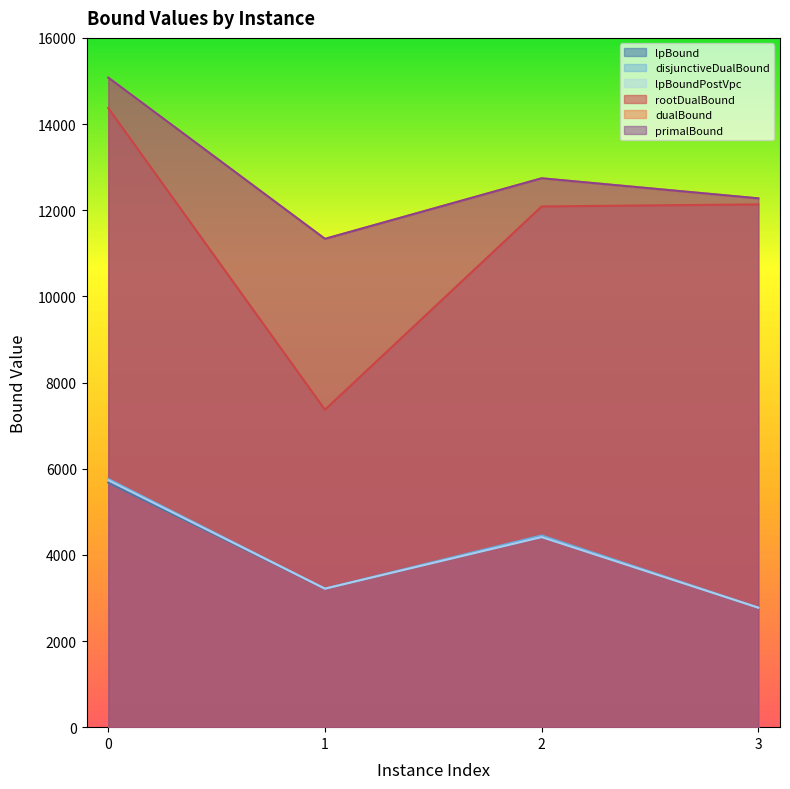

At which category does the chart reach its minimum across all series?

3